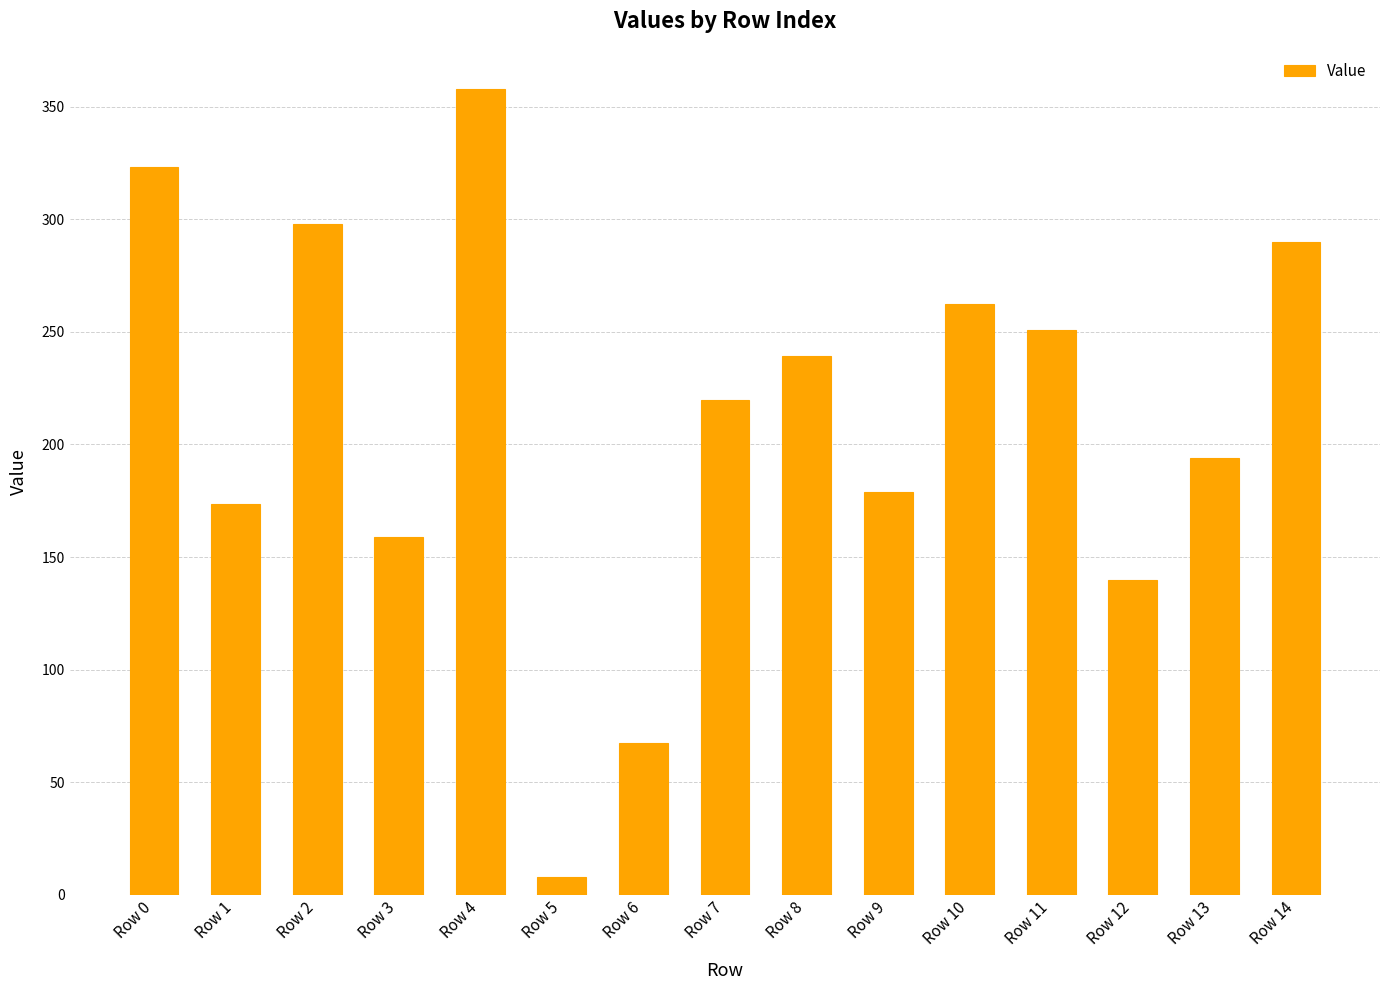

Reading left to right, what are all the values shown in this chart?

Row 0=323.0	Row 1=173.3	Row 2=297.8	Row 3=158.8	Row 4=357.8	Row 5=7.8	Row 6=67.4	Row 7=219.7	Row 8=239.3	Row 9=178.9	Row 10=262.4	Row 11=250.6	Row 12=139.7	Row 13=193.9	Row 14=290.0